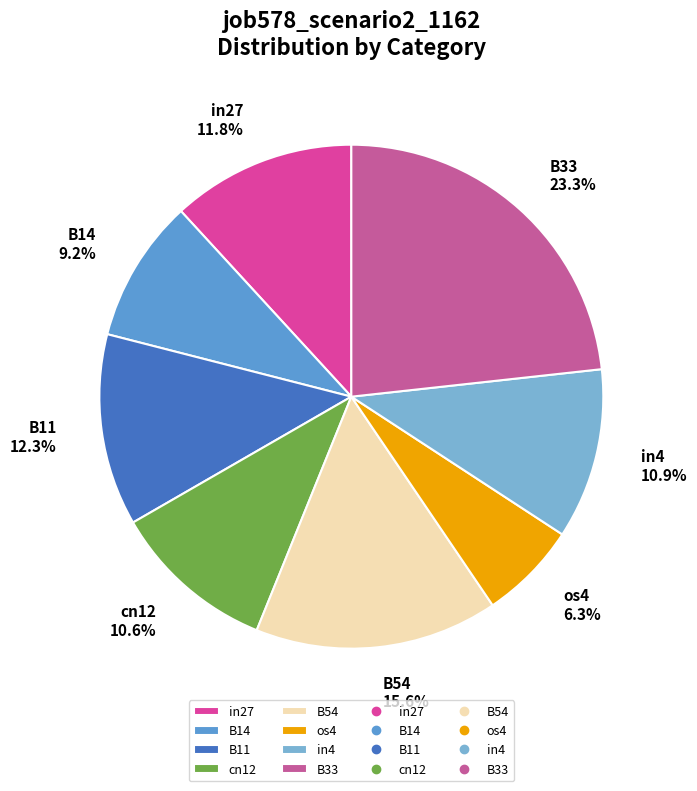

To the nearest percent, what is the average slice percentage?

12%